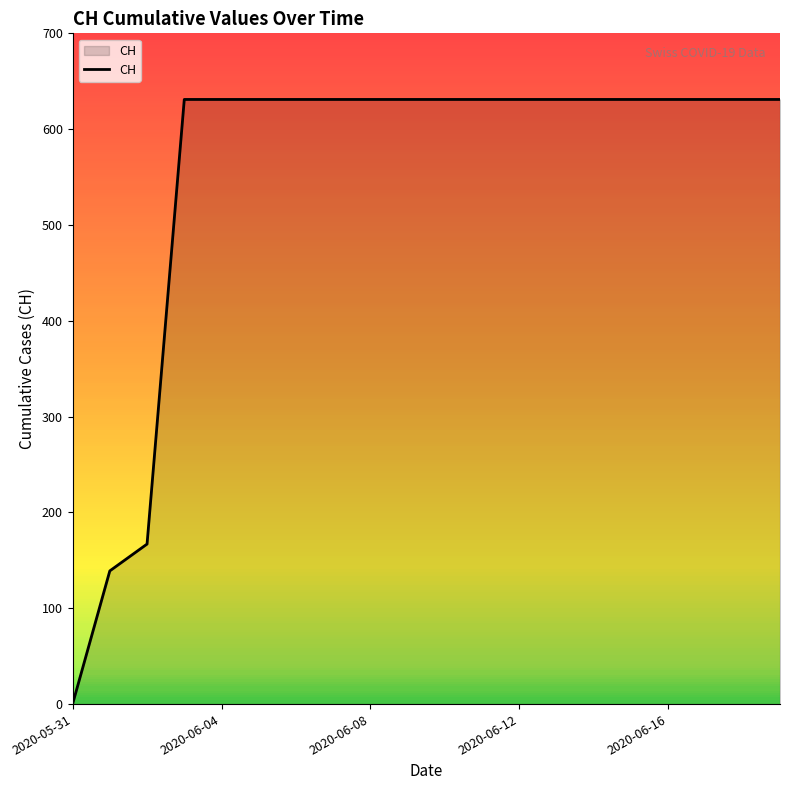

What is the greatest value displayed?

631